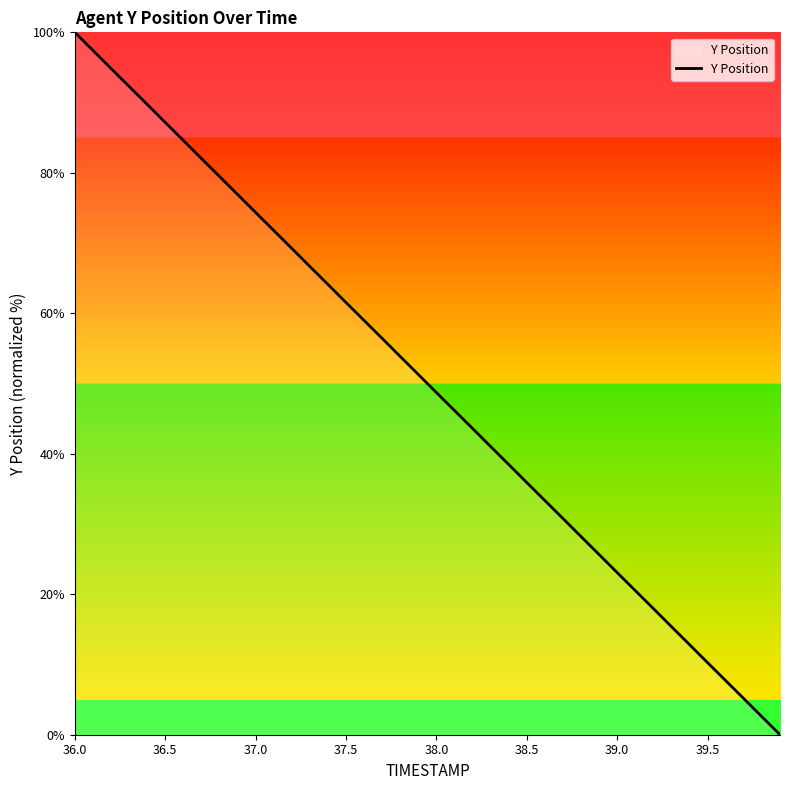

What is the greatest value displayed?

100.0